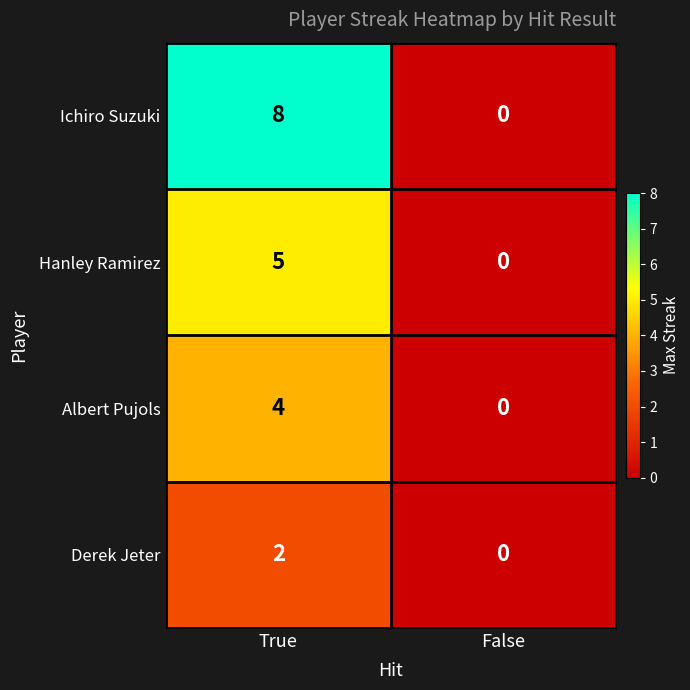

What is the sum of all Albert Pujols values?

4